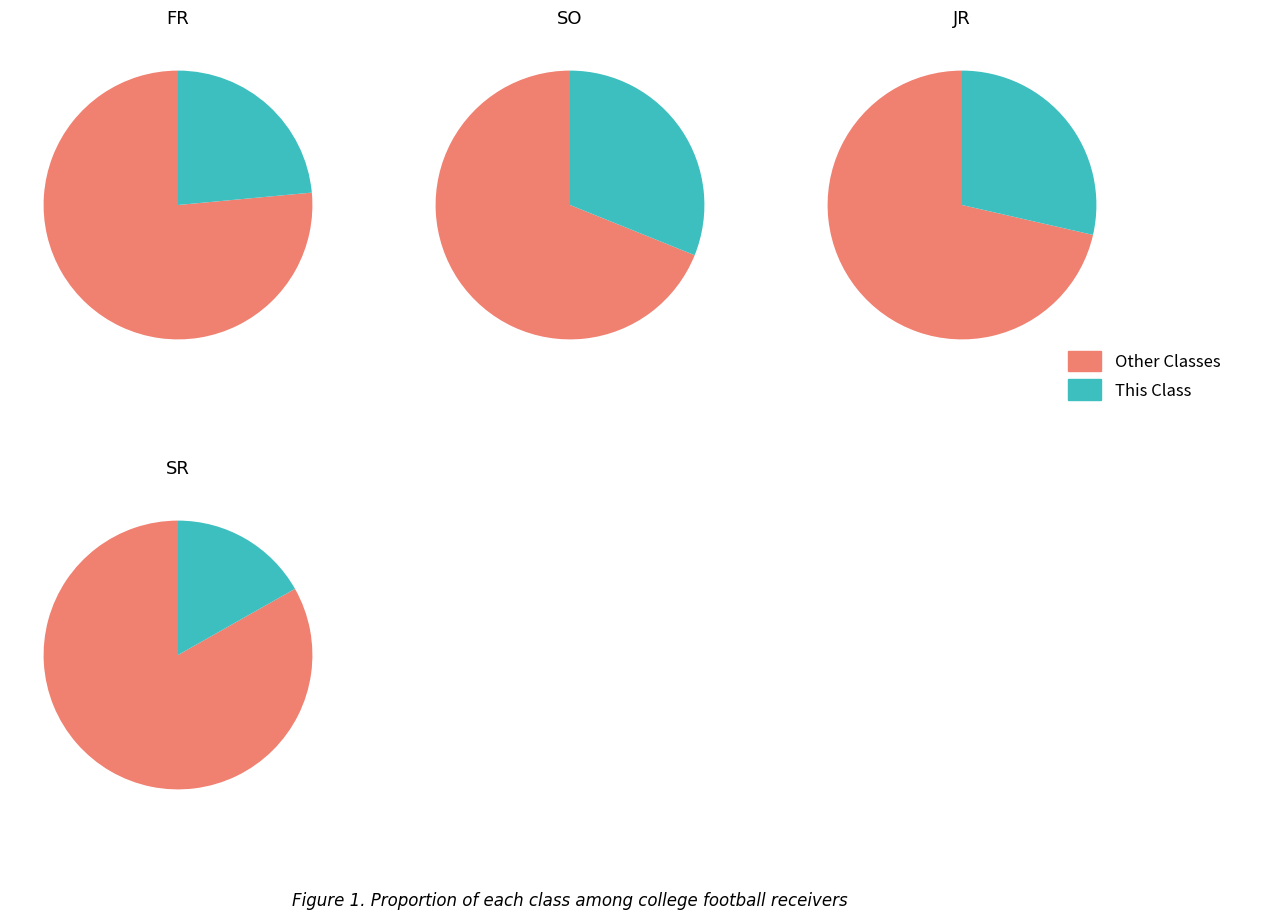

Is JR the majority of the pie?

No